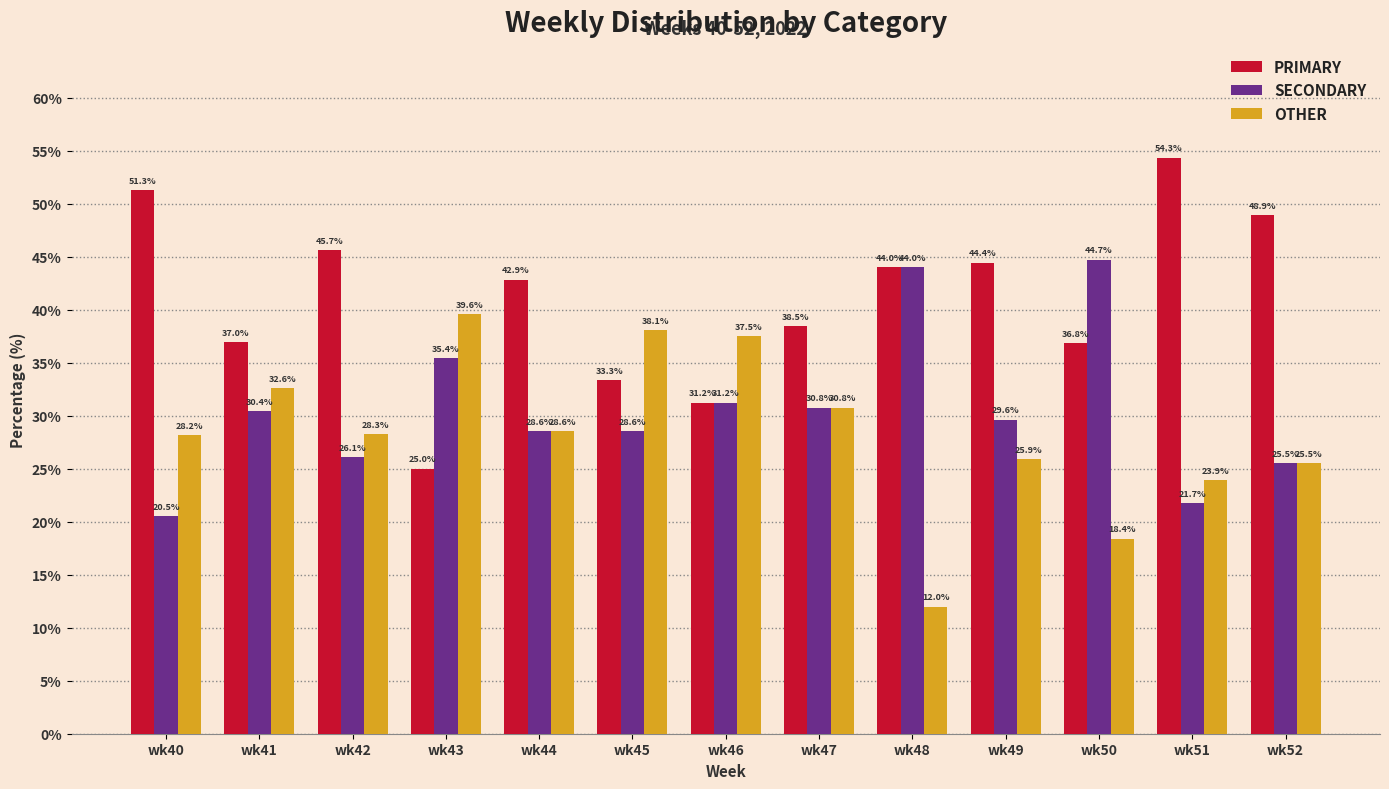

How many data points in SECONDARY are less than 29?

6